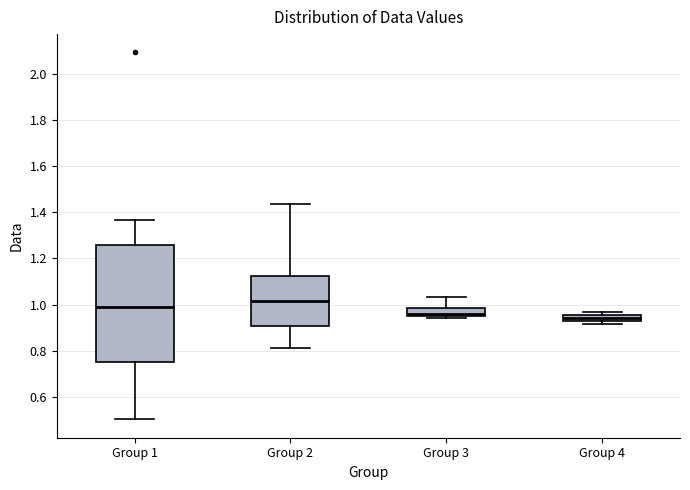

Where is the upper edge of the box for Group 2 on the y-axis? The values are not printed on the chart, so give them approximately, as read against the axis.

1.12